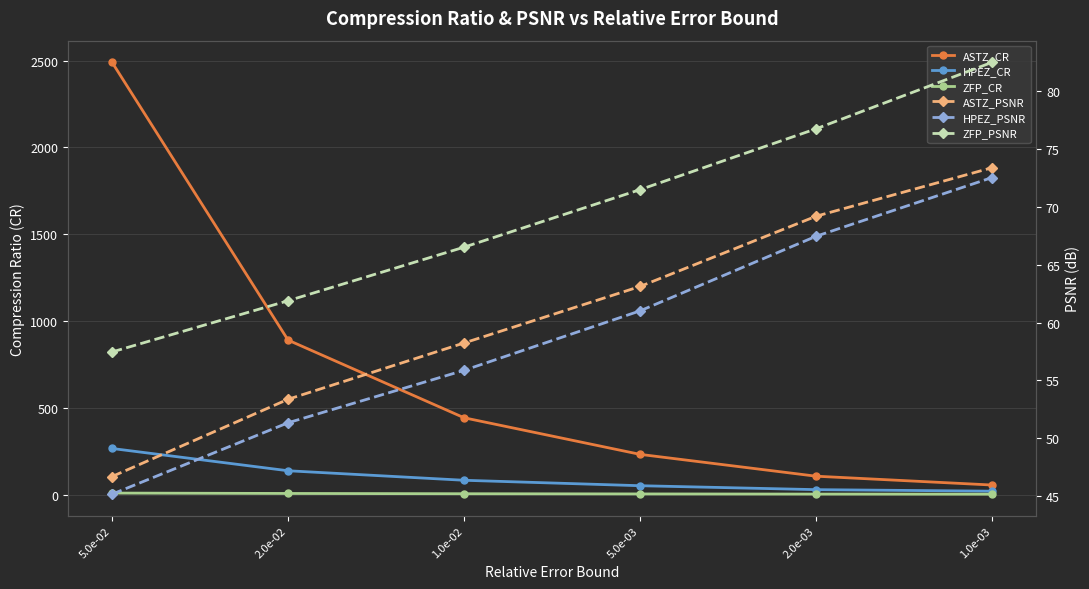

What is the difference between the HPEZ_PSNR values at 5.0e-03 and 2.0e-03?

6.4